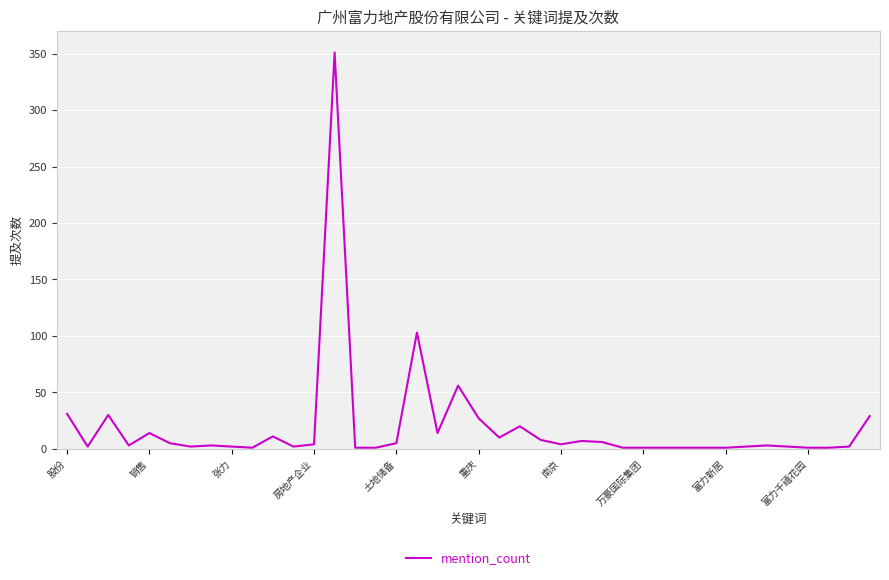

What is the maximum value shown in the chart?

351